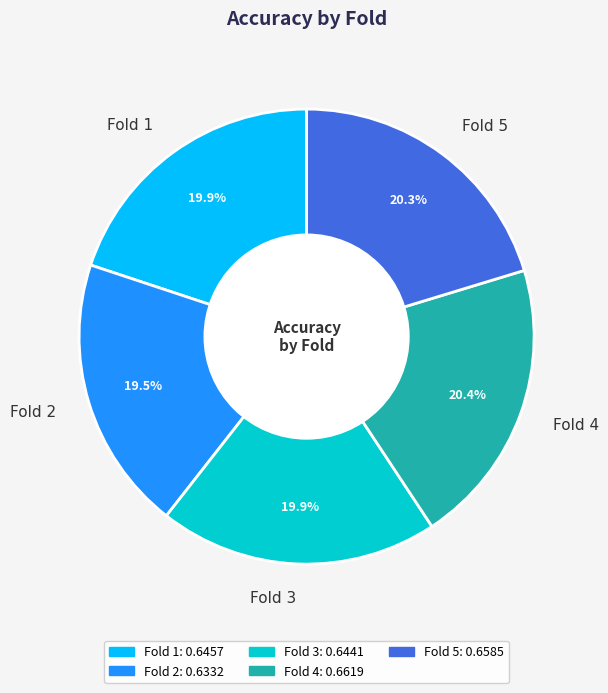

The Fold 3 slice represents 11% of the pie. True or false?

False